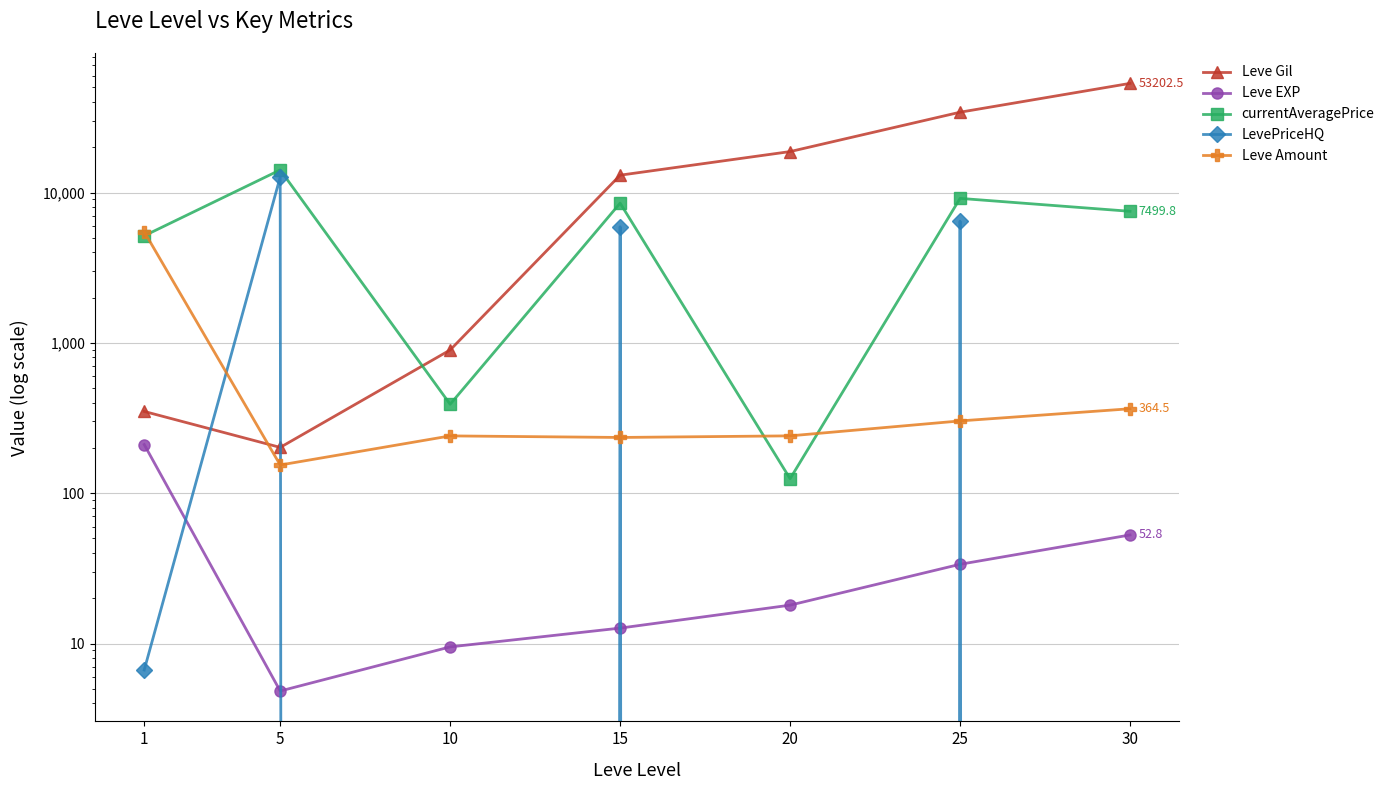

List the labels in order of LevePriceHQ value, smallest first.

10, 20, 30, 1, 15, 25, 5